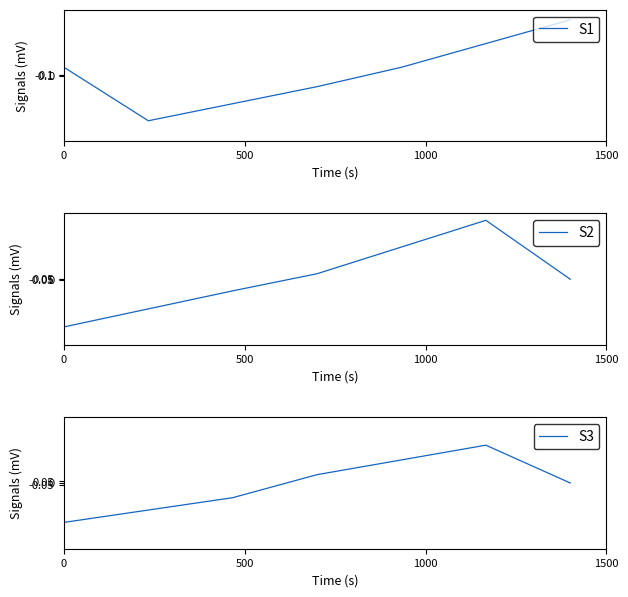

Which series has the widest spread of values?

S1